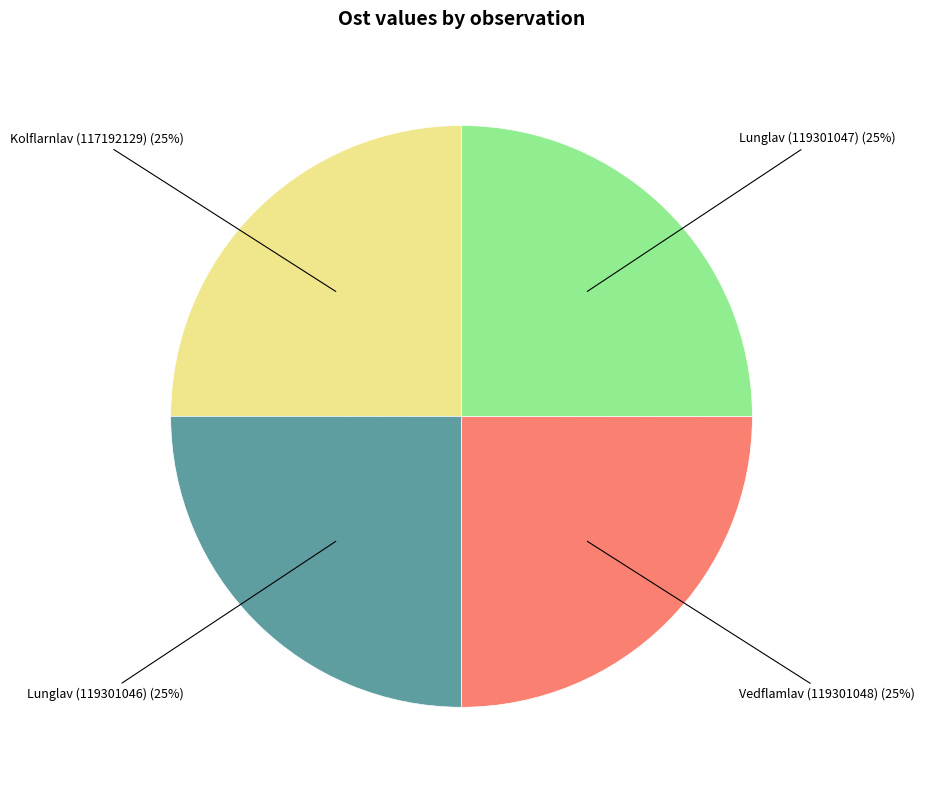

Count the number of slices in the pie.

4